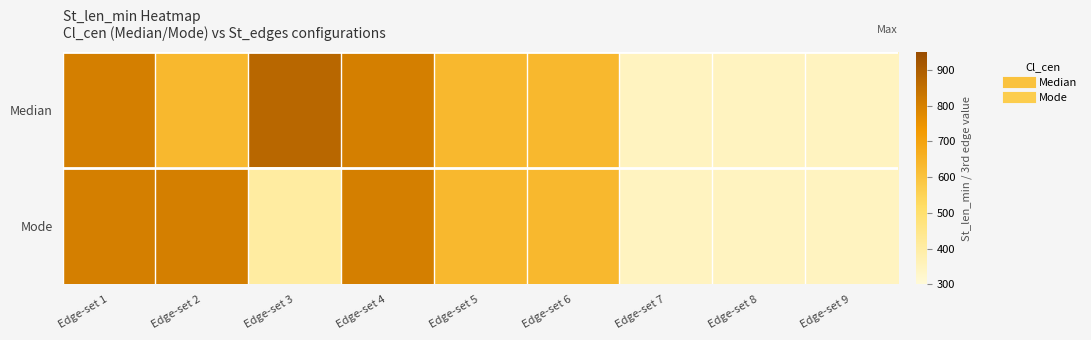

Which series has the widest spread of values?

Median